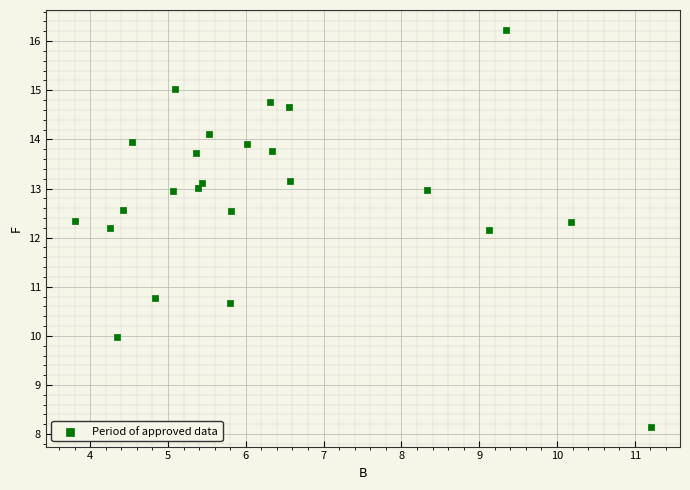

What is the range of X values (max minus min)?

7.4